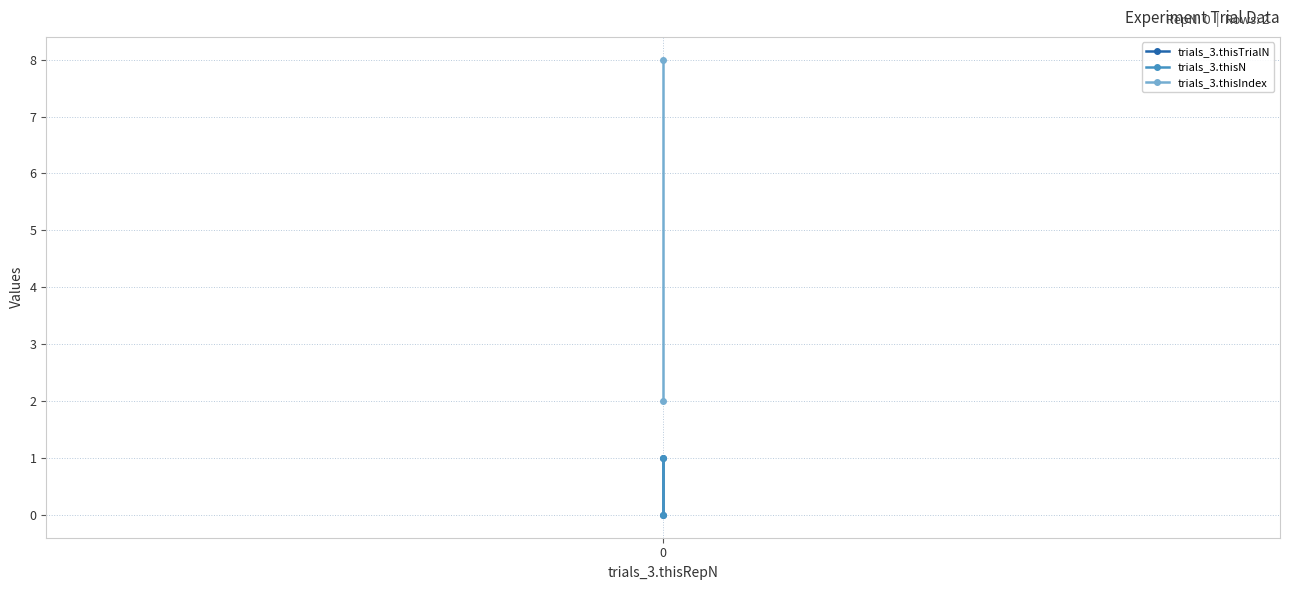

Which series has the largest total across all categories?

trials_3.thisIndex